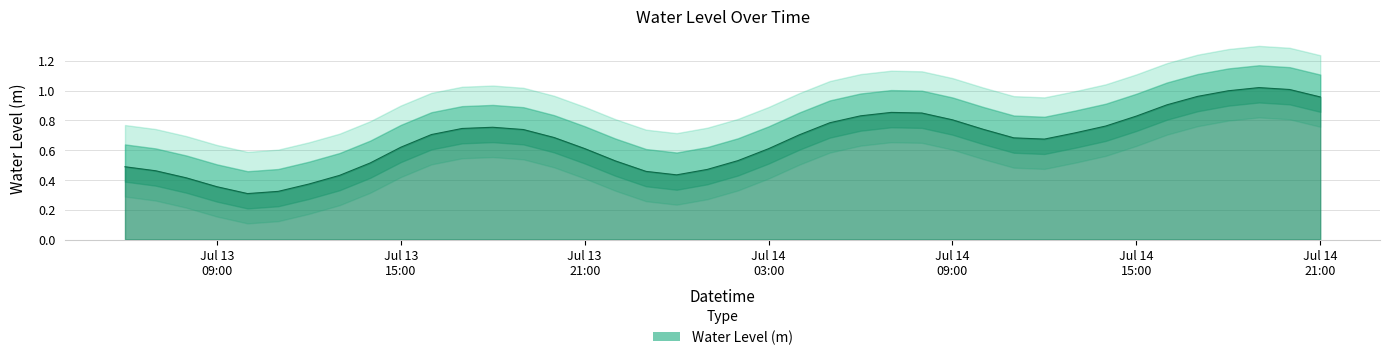

How many categories are shown in the chart?

40